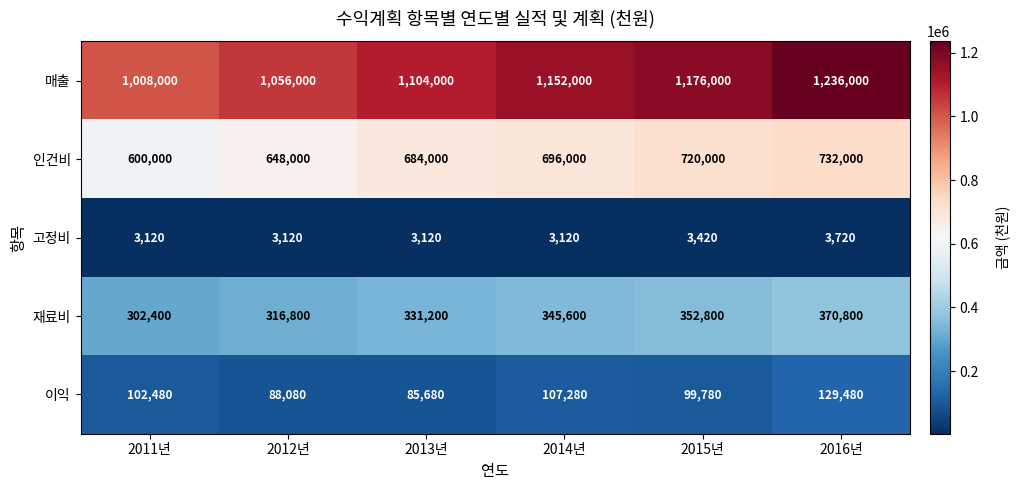

What is the highest value of the 이익 series?

129480